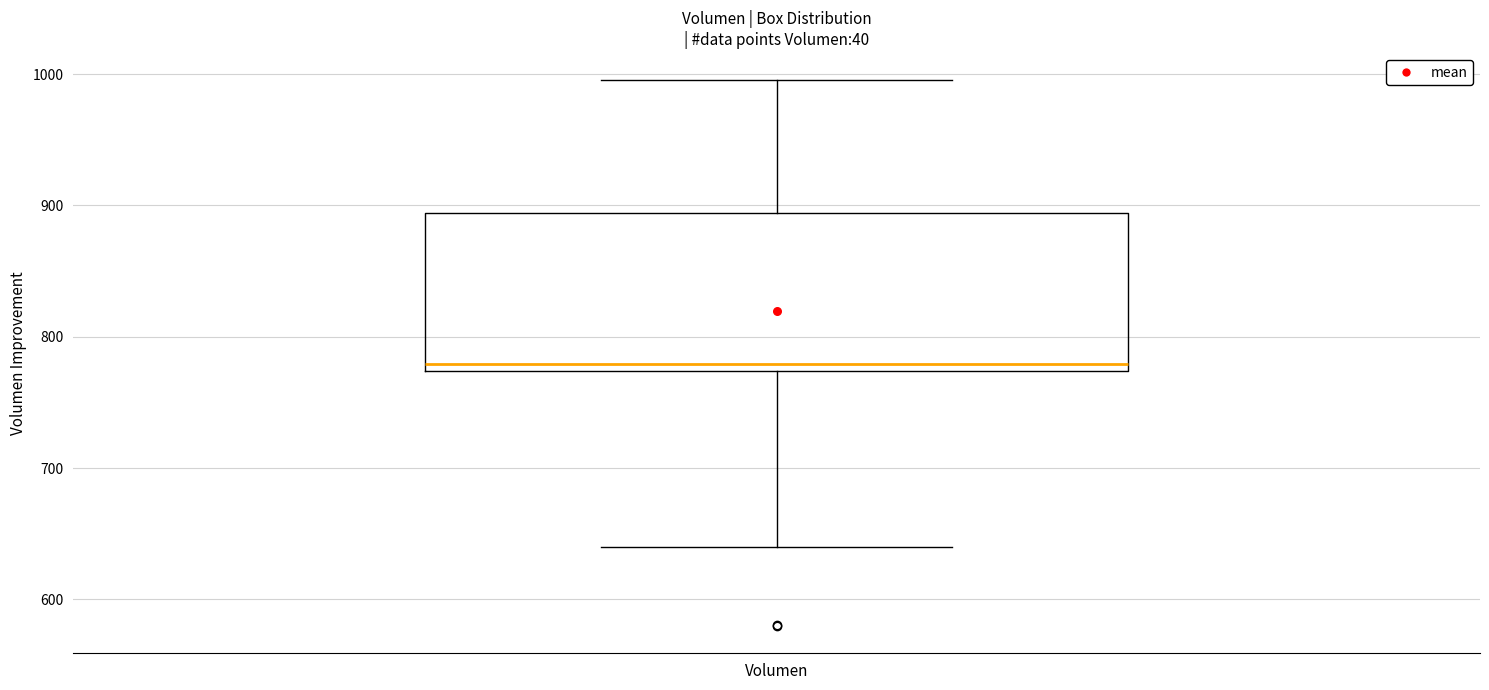

Read this box plot against the y-axis: the position of the median line, the range covered by the box, and the ends of both whiskers. The values are not printed on the chart, so give them approximately, as read against the axis.

median 780, box 770 to 890, whiskers 640 to 1000